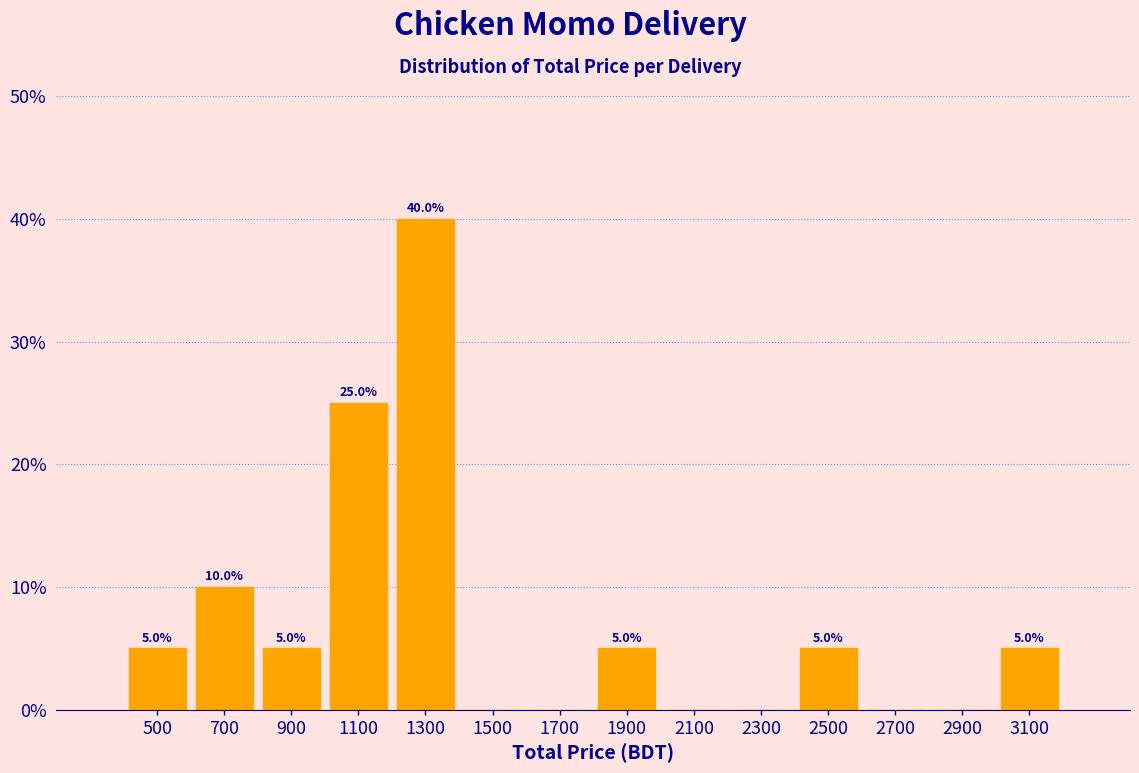

Which range on the x-axis has the tallest bar?

1200 to 1400